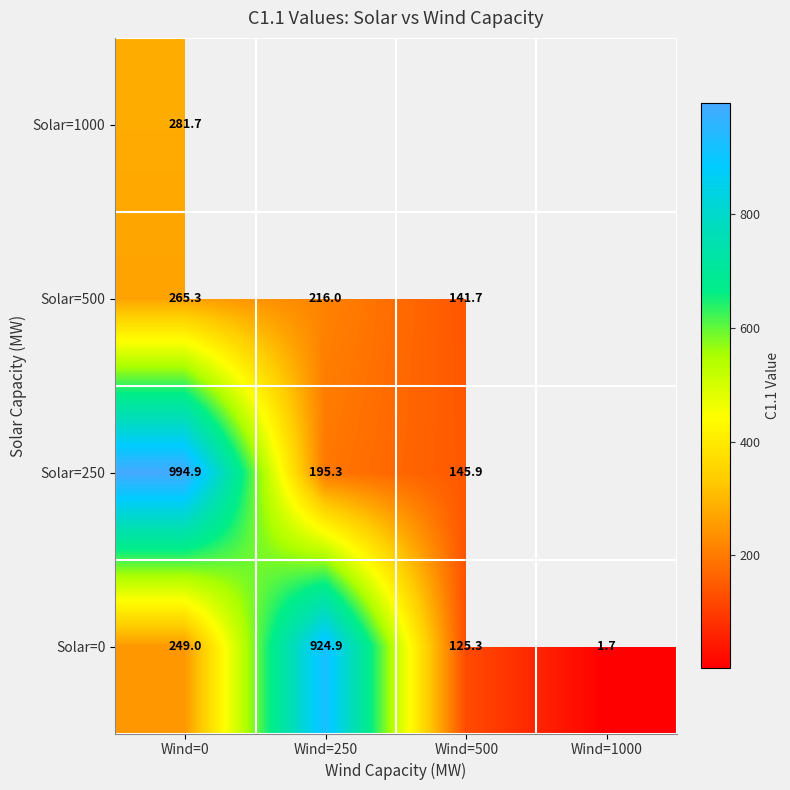

At how many categories does at least one series exceed 187?

2